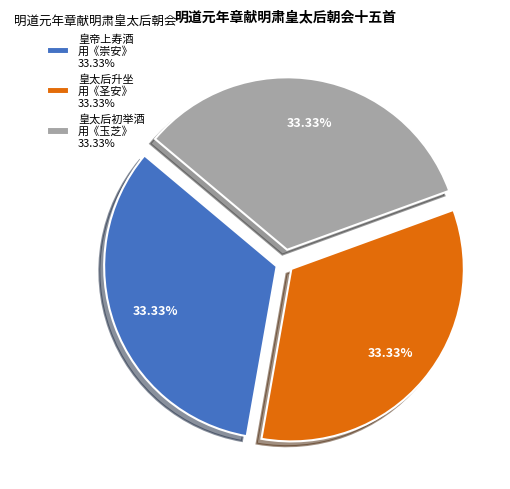

Combined, do 皇太后初举酒 用《玉芝》 33.33% and 皇太后升坐 用《圣安》 33.33% account for over 50%?

Yes